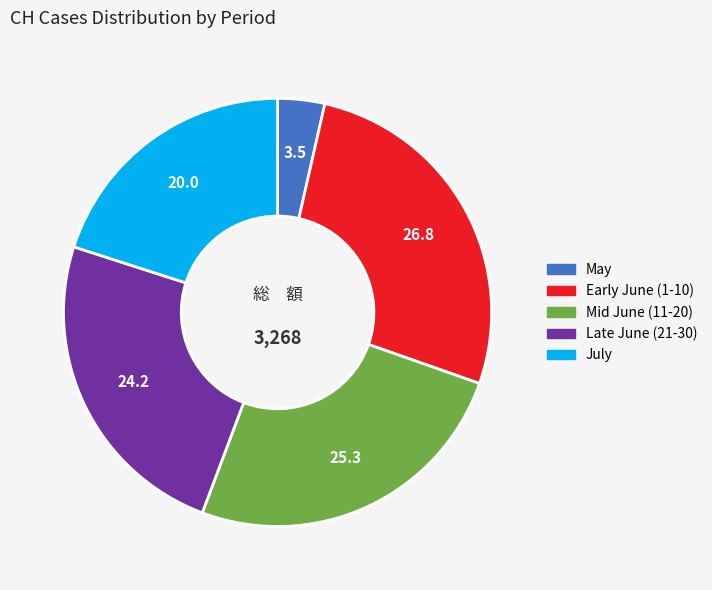

How many slices are in this pie chart?

5